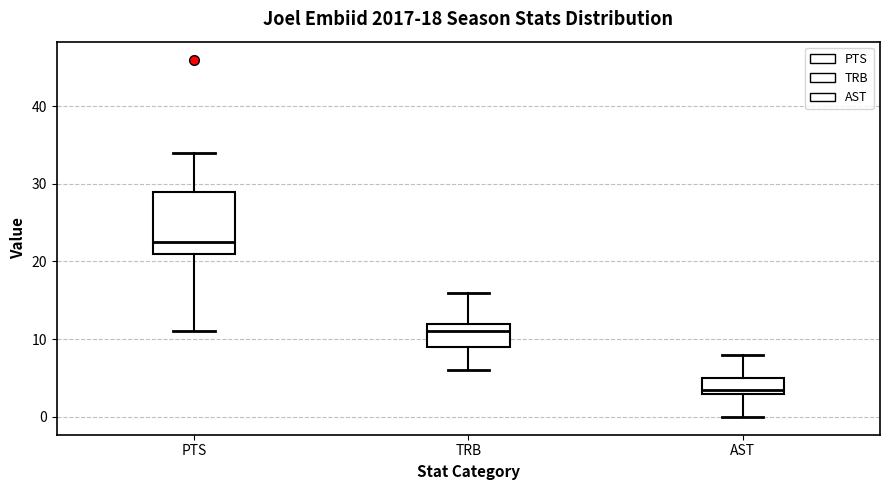

Which box has the highest median line?

PTS